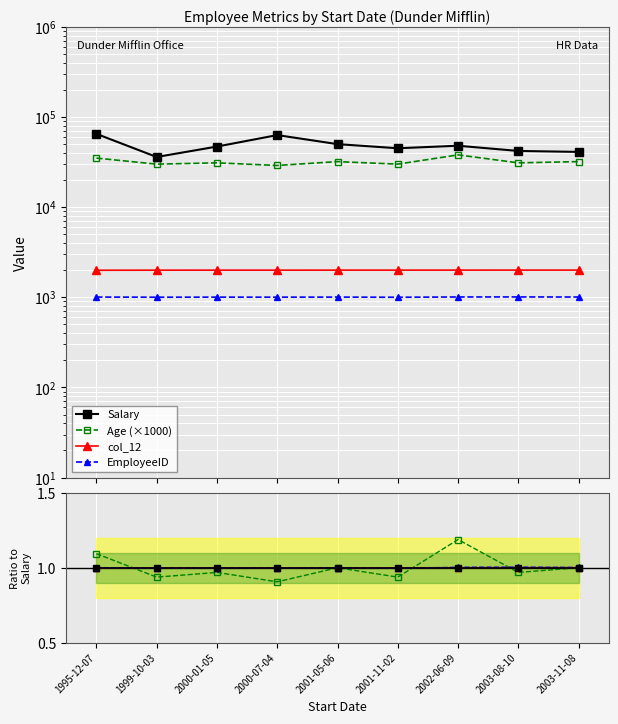

True or false: EmployeeID and Age (×1000) cross at least once.

False